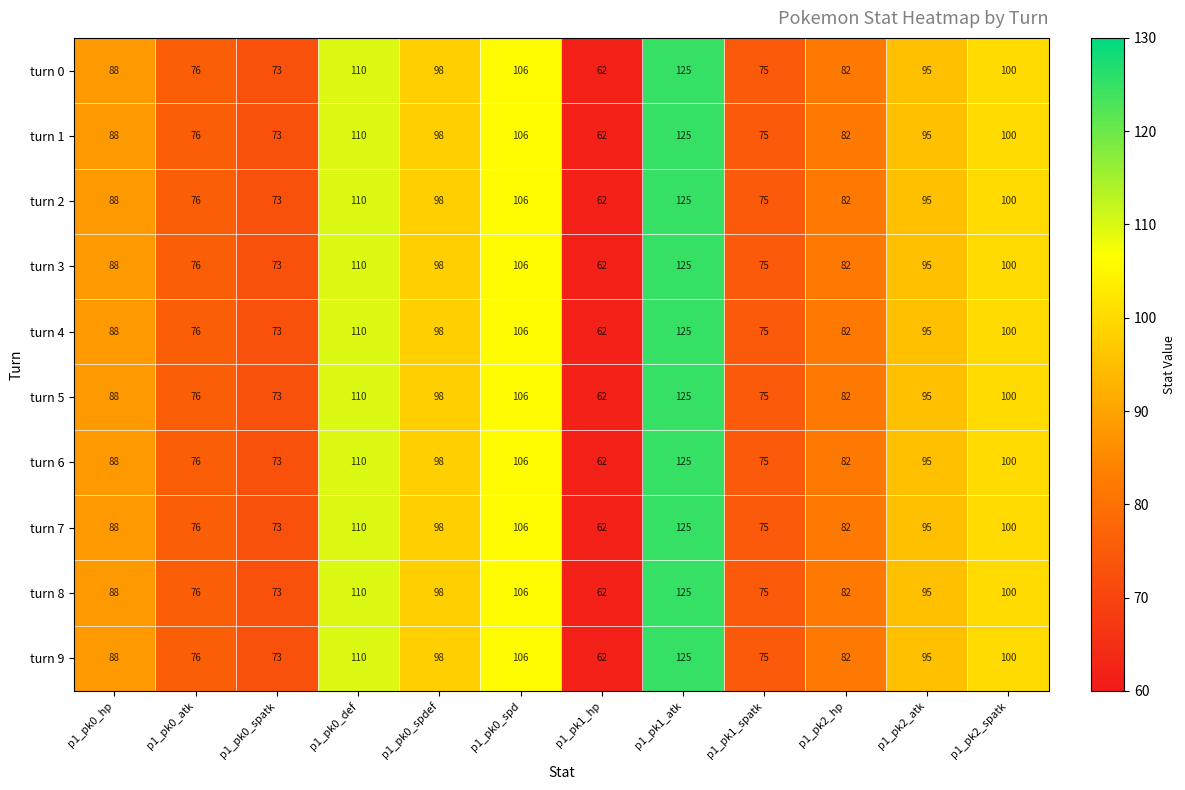

What is the difference between the maximum and second lowest values in the turn 8 series?

52